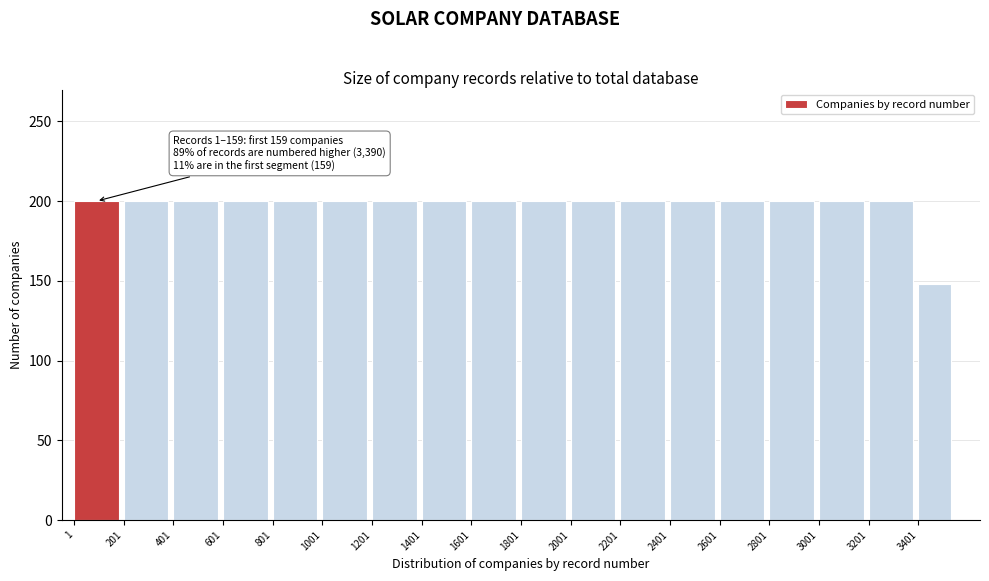

Reading left to right, extract all data points from this chart.

1=200	201=200	401=200	601=200	801=200	1001=200	1201=200	1401=200	1601=200	1801=200	2001=200	2201=200	2401=200	2601=200	2801=200	3001=200	3201=200	3401=148